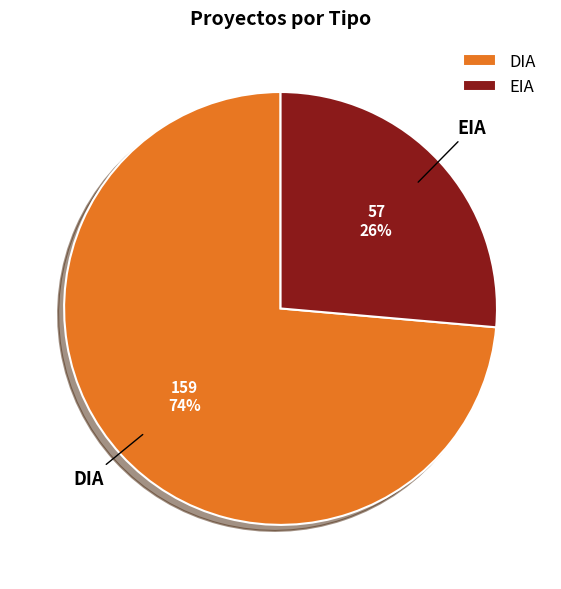

How many segments does this pie chart have?

2